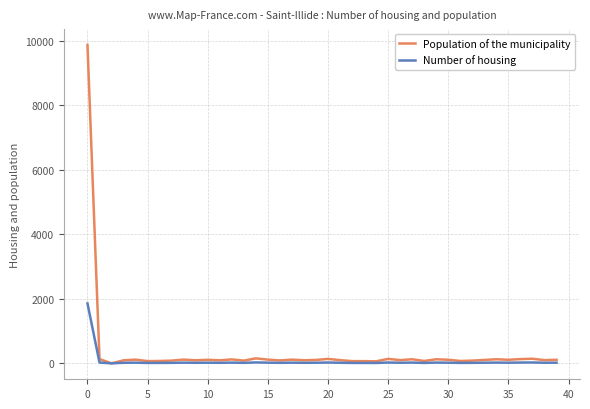

List the series in order of their peak value, lowest first.

Number of housing, Population of the municipality